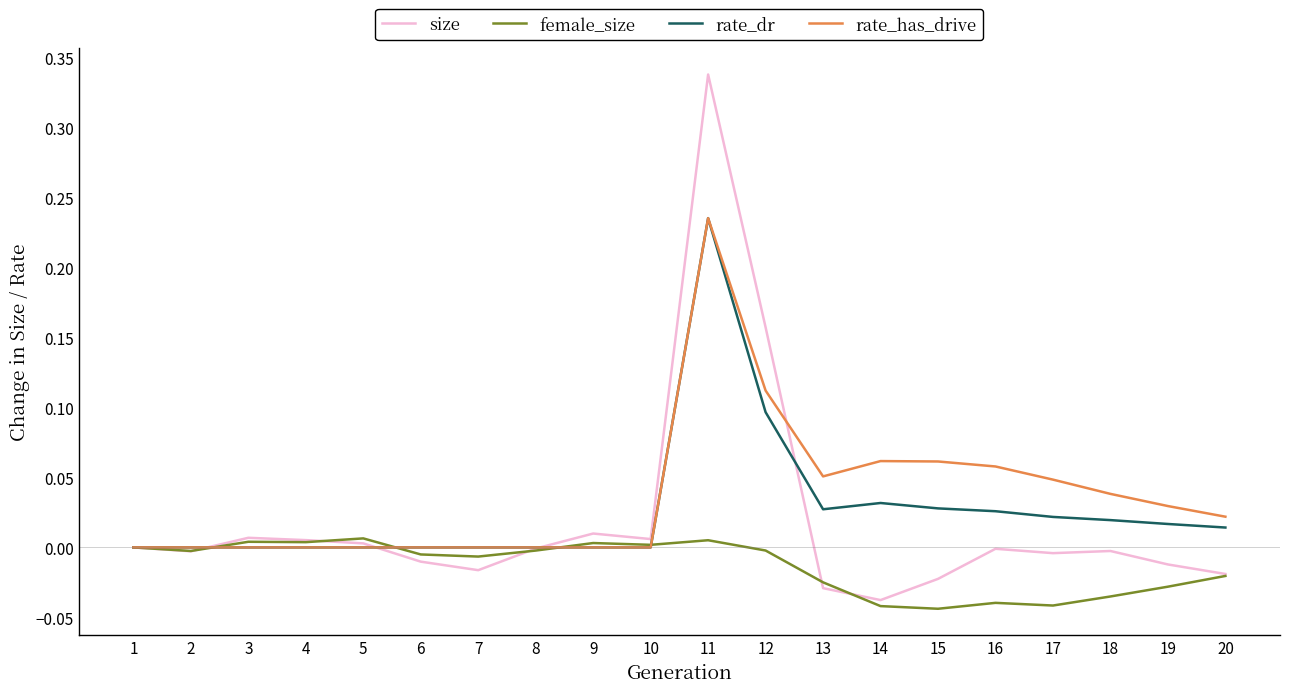

At which category is the sum across all series the highest?

11